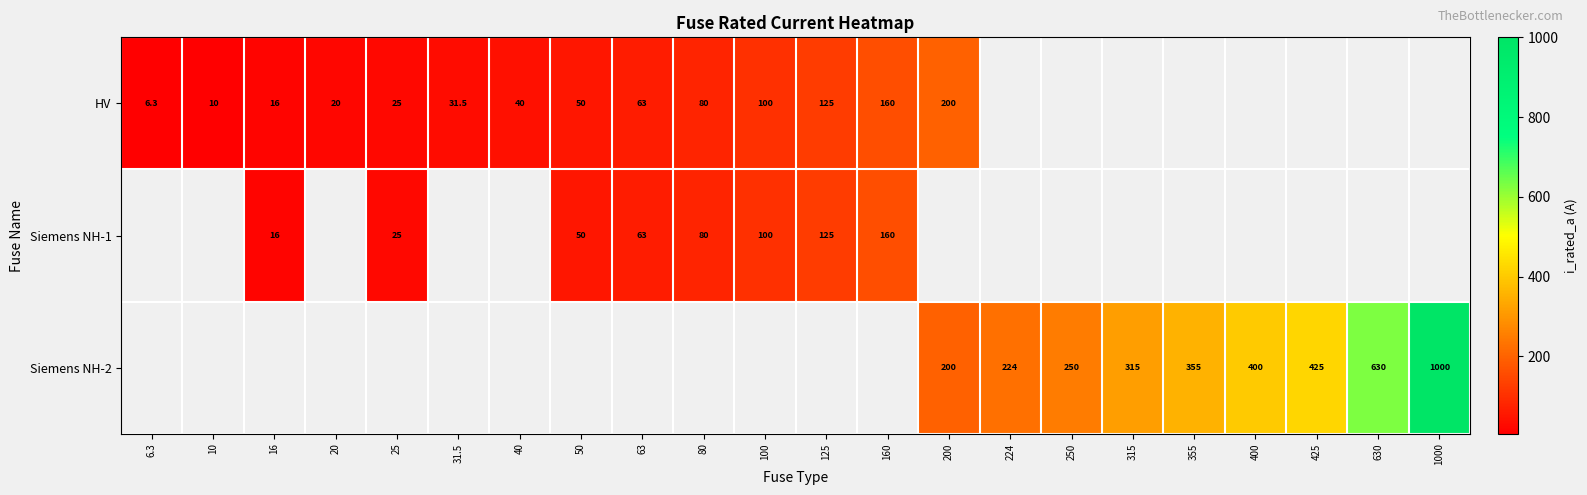

Is it true that HV equals 50.0 at 50?

True